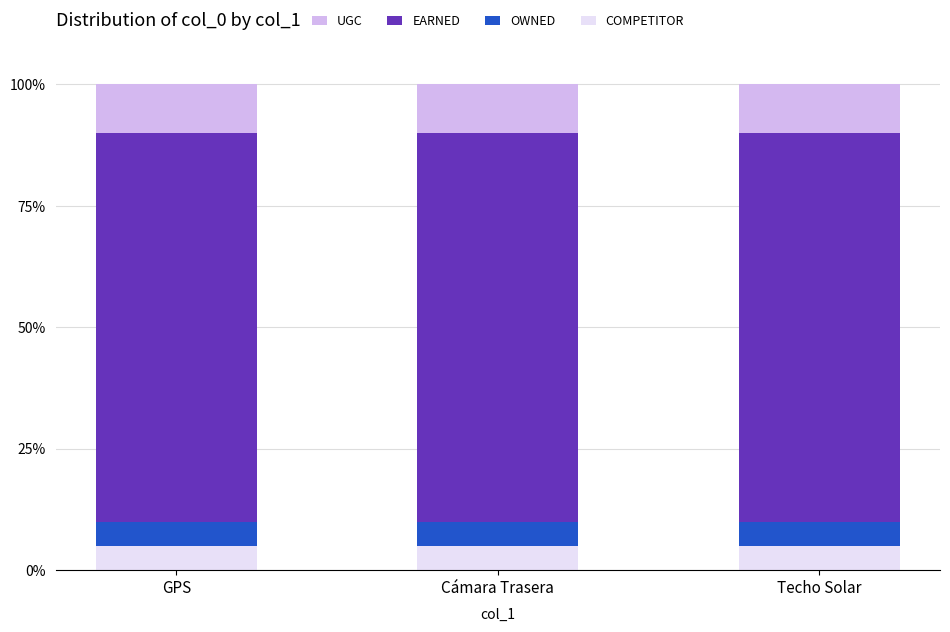

What is the highest value of the COMPETITOR series?

5